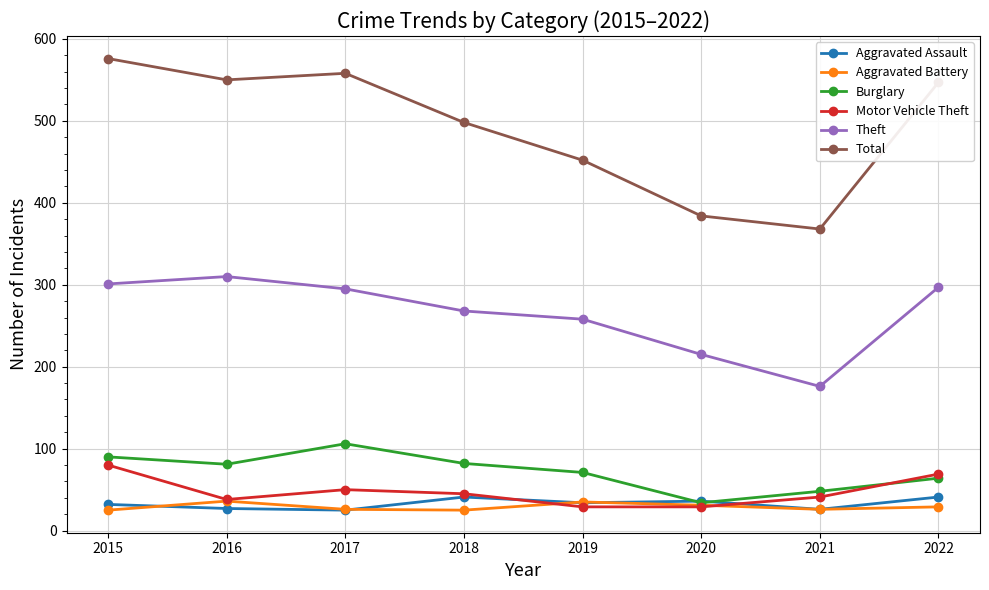

How many categories are shown in the chart?

8